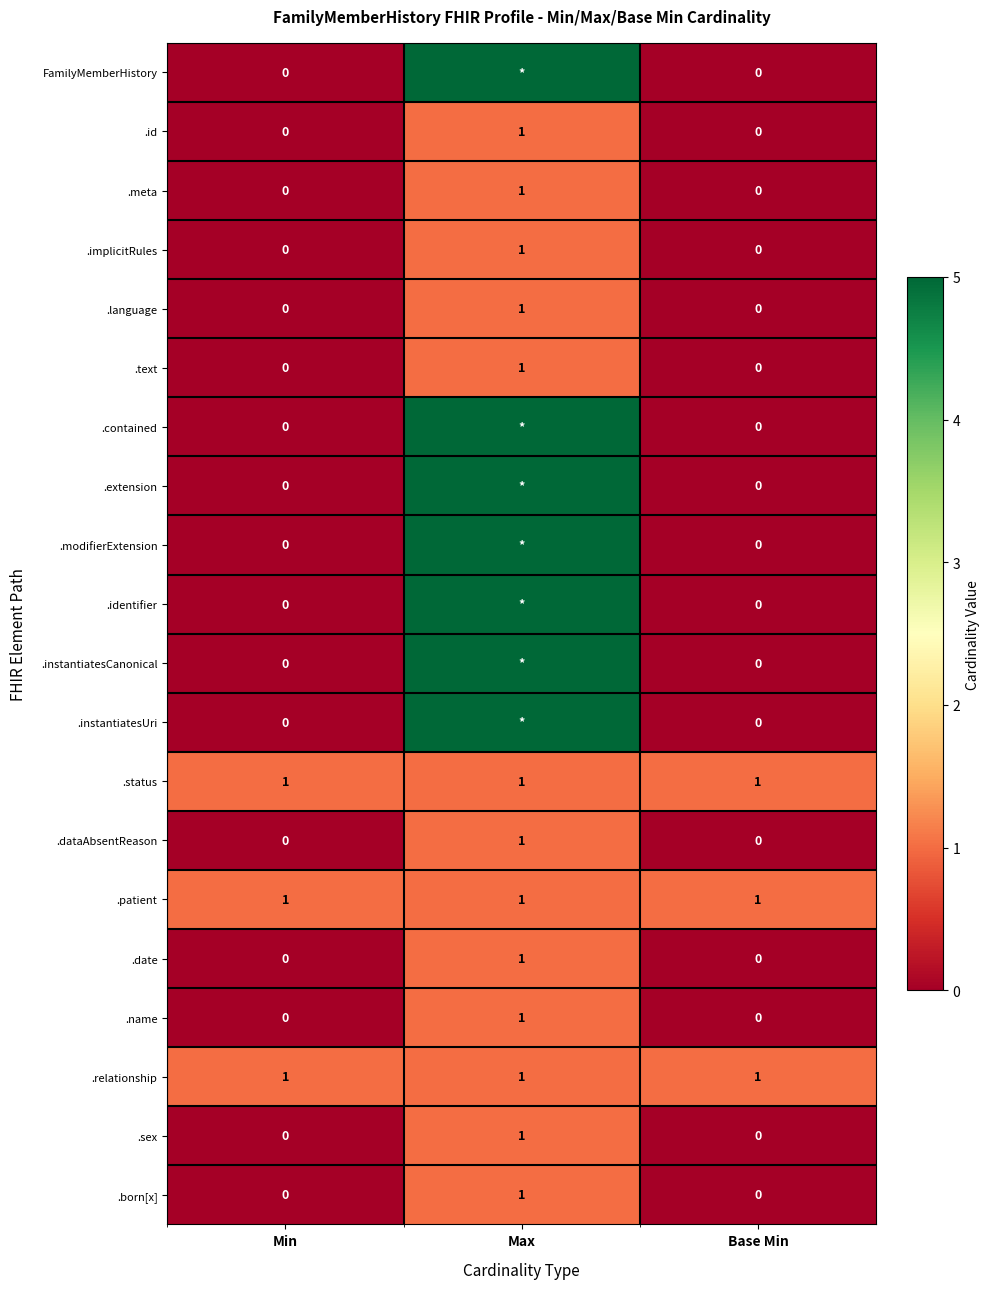

Count the .id values in the range 0 to 1.

3